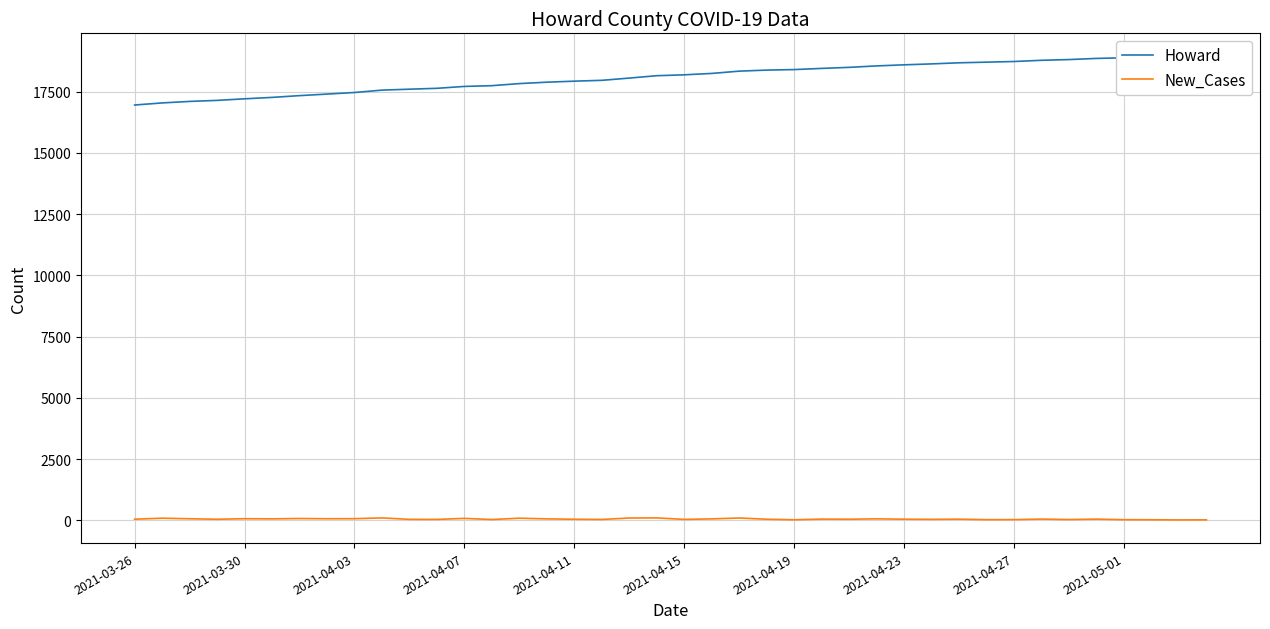

True or false: New_Cases and Howard cross at least once.

False